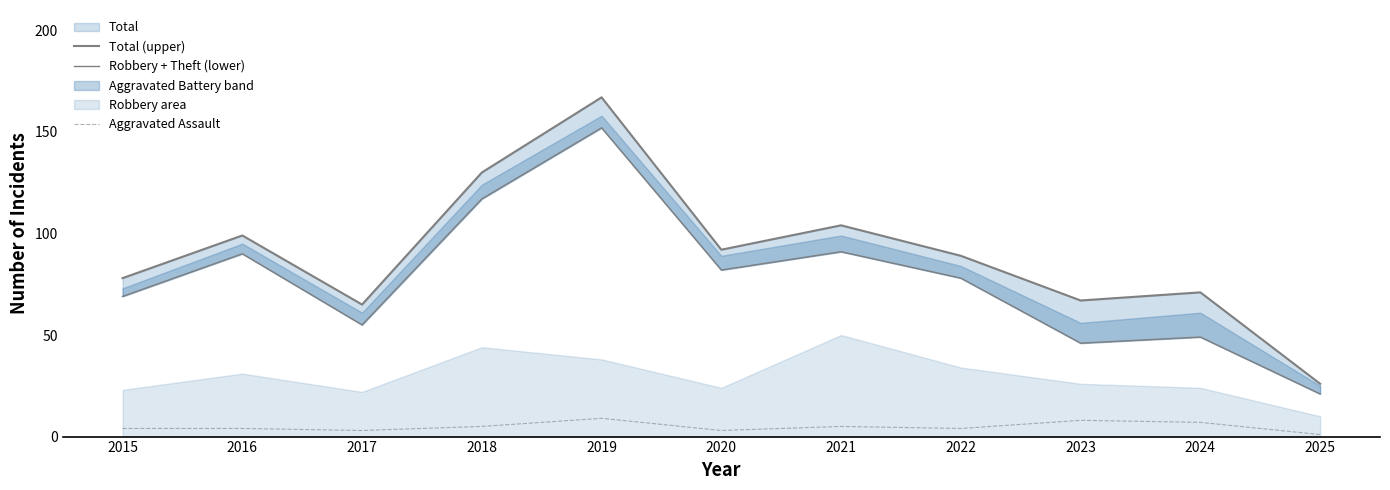

At which label is Robbery + Theft (lower) closest to 86?

2016